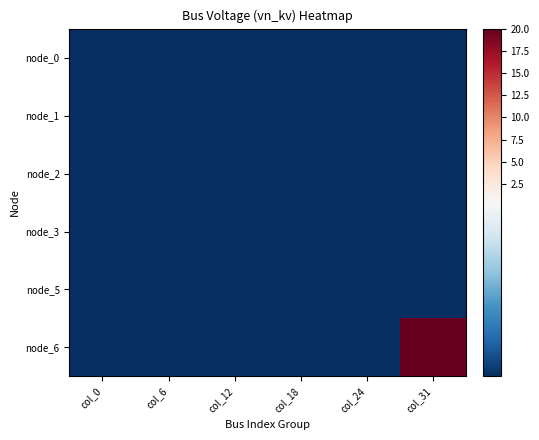

At which category is the sum across all series the highest?

col_31